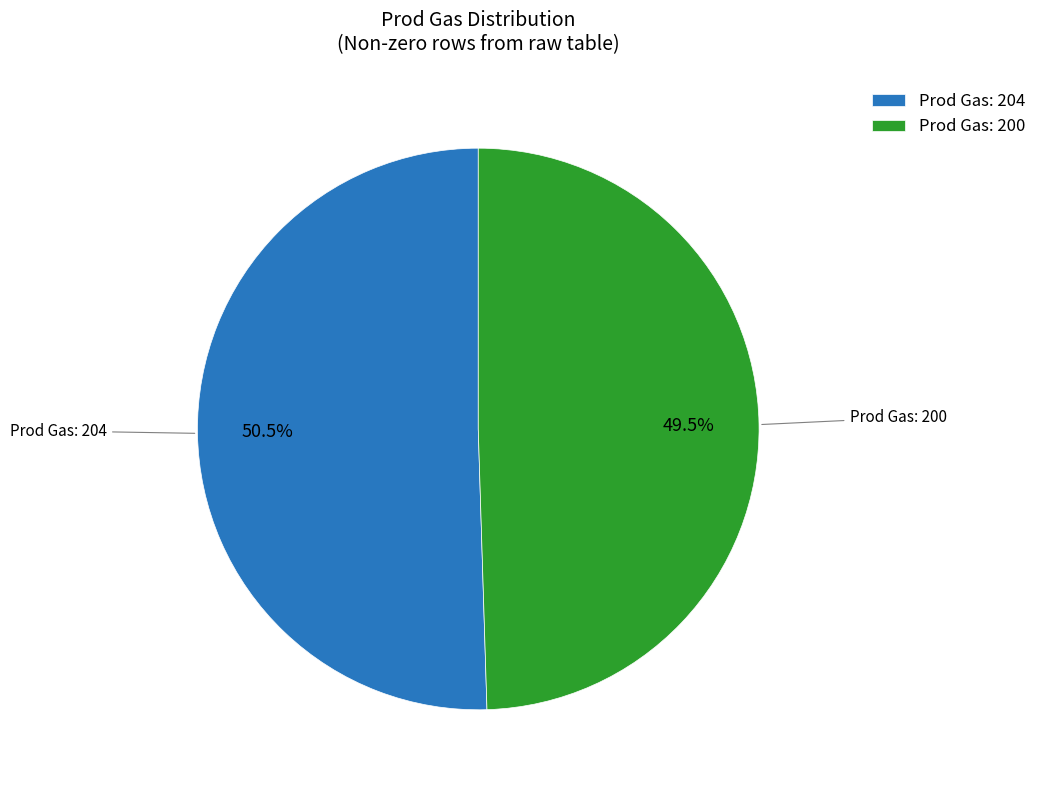

How many segments does this pie chart have?

2